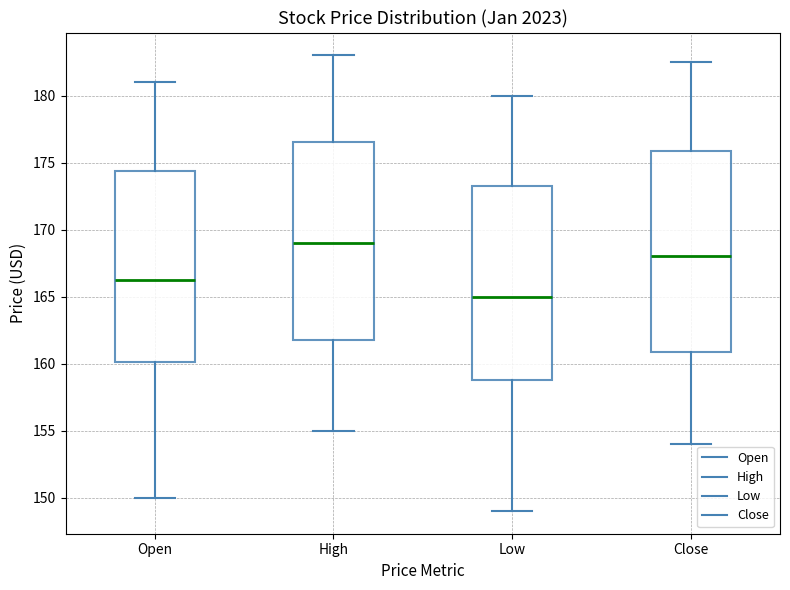

Where is the upper edge of the box for High on the y-axis? The values are not printed on the chart, so give them approximately, as read against the axis.

176.5